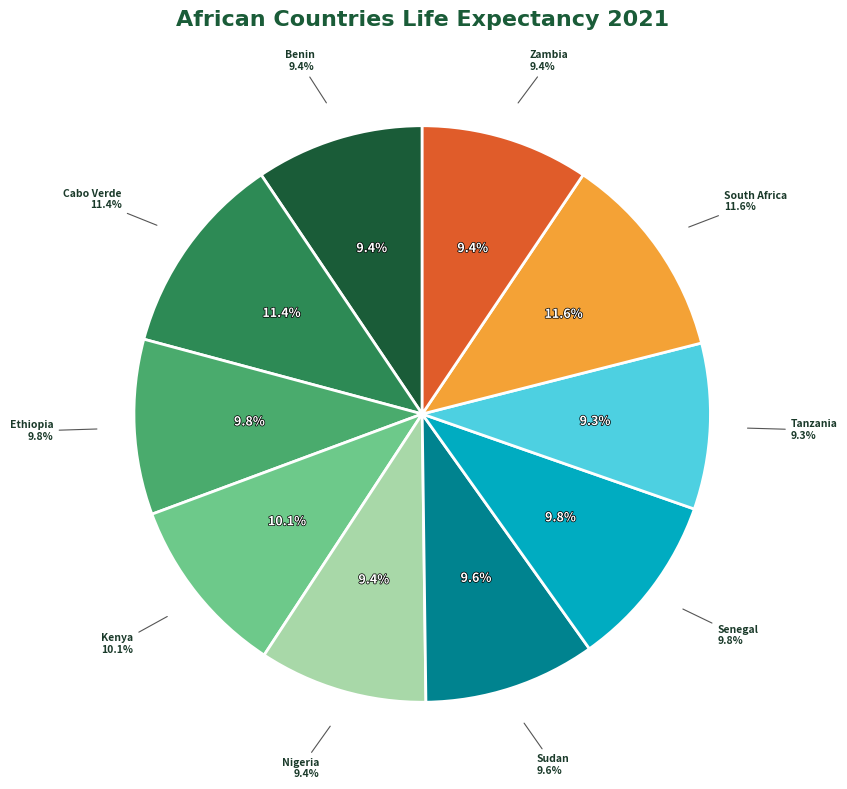

Is the sum of Sudan and Nigeria greater than half?

No